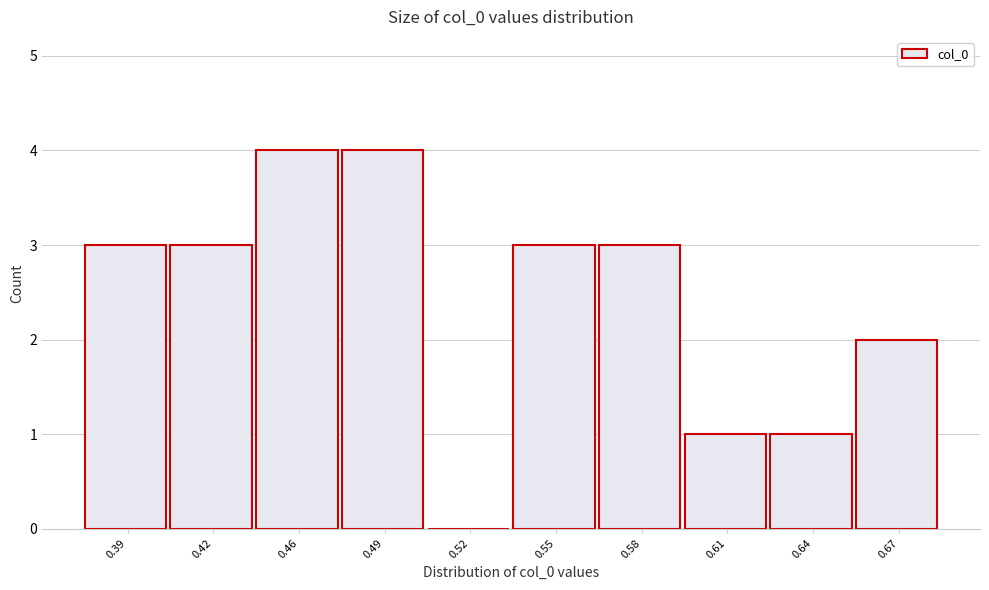

Reading left to right, extract all data points from this chart.

0.39=3	0.42=3	0.46=4	0.49=4	0.52=0	0.55=3	0.58=3	0.61=1	0.64=1	0.67=2